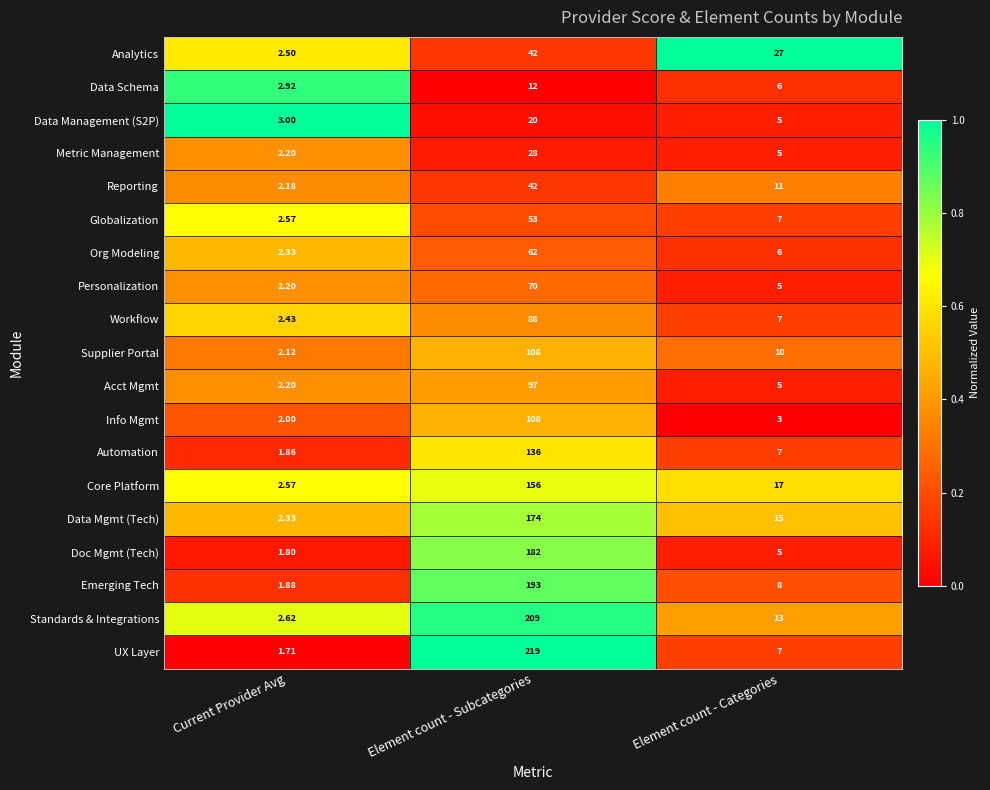

How many data points does each series have?

3